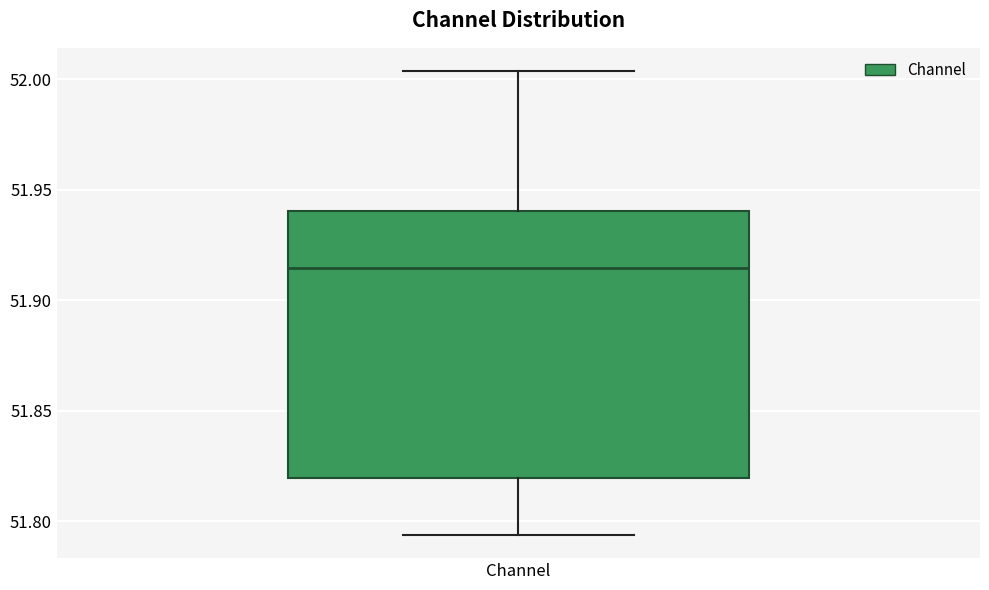

Read this box plot against the y-axis: the position of the median line, the range covered by the box, and the ends of both whiskers. The values are not printed on the chart, so give them approximately, as read against the axis.

median 51.915, box 51.820 to 51.940, whiskers 51.795 to 52.005